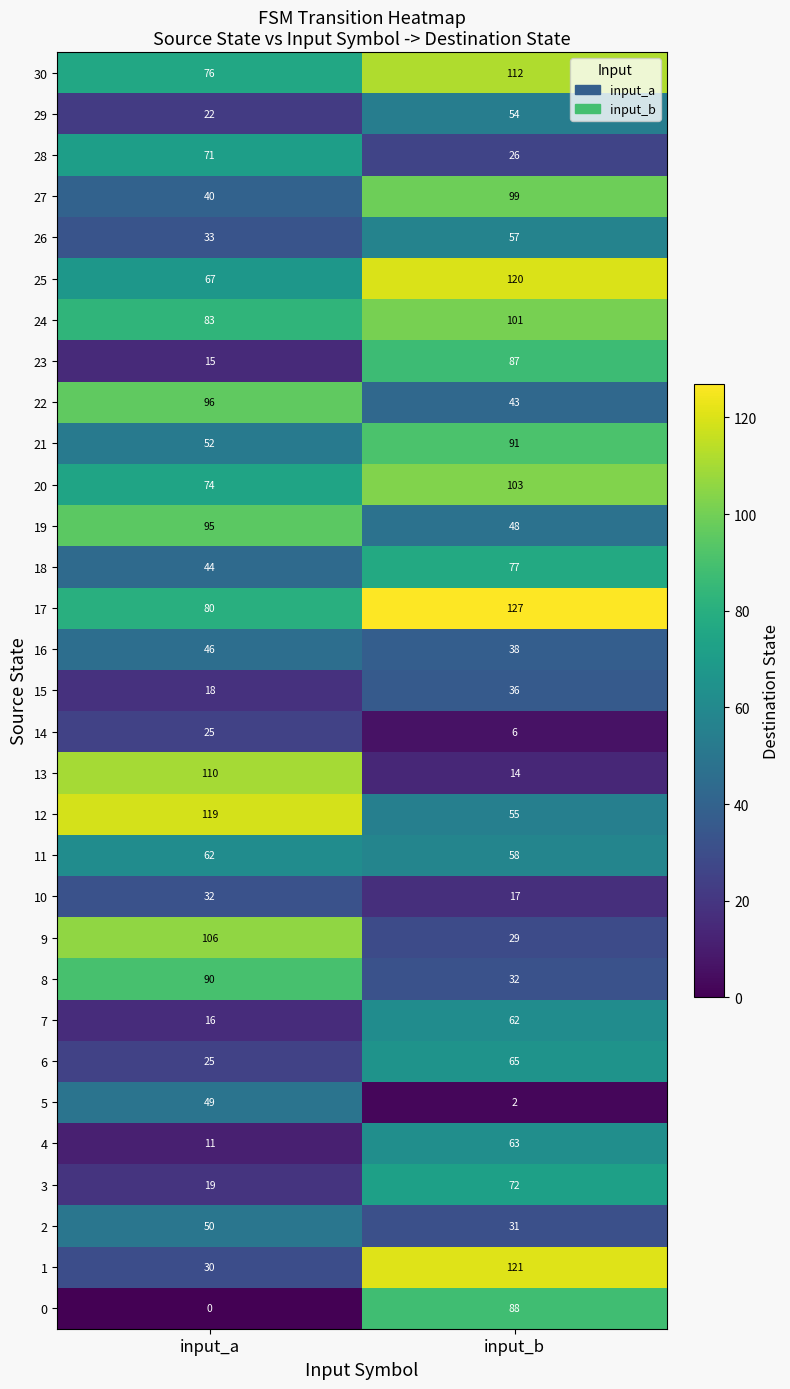

What is the approximate value of 25 at input_a, to the nearest 5?

65